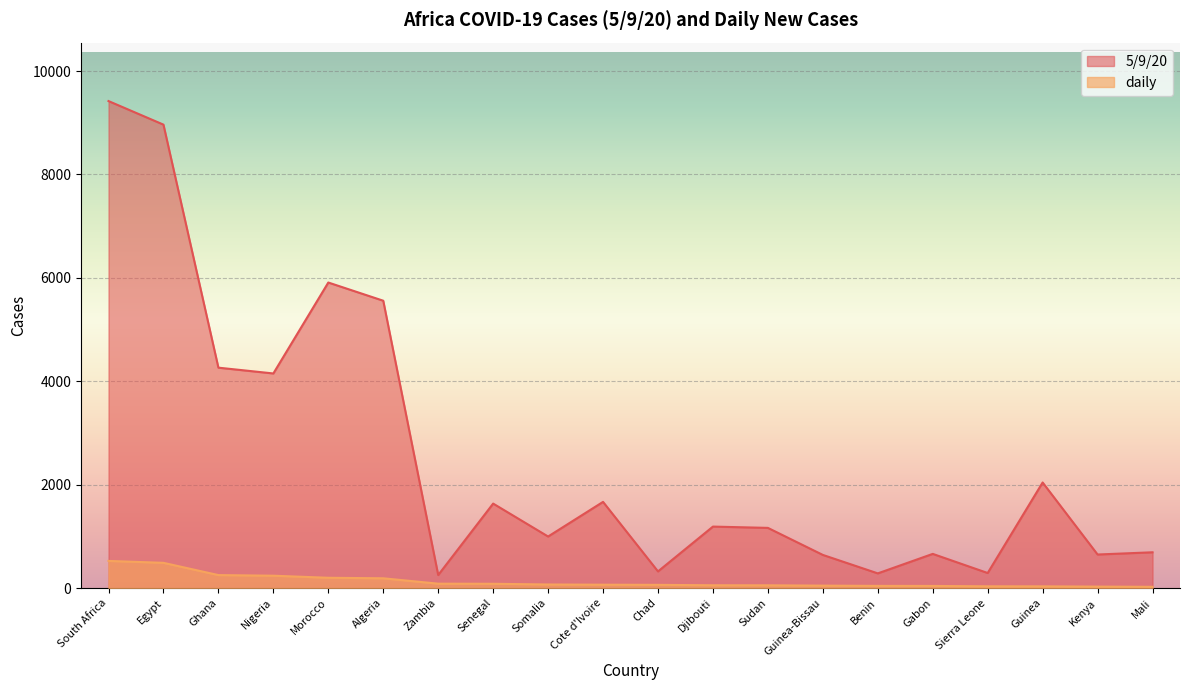

True or false: 5/9/20 and daily cross at least once.

False